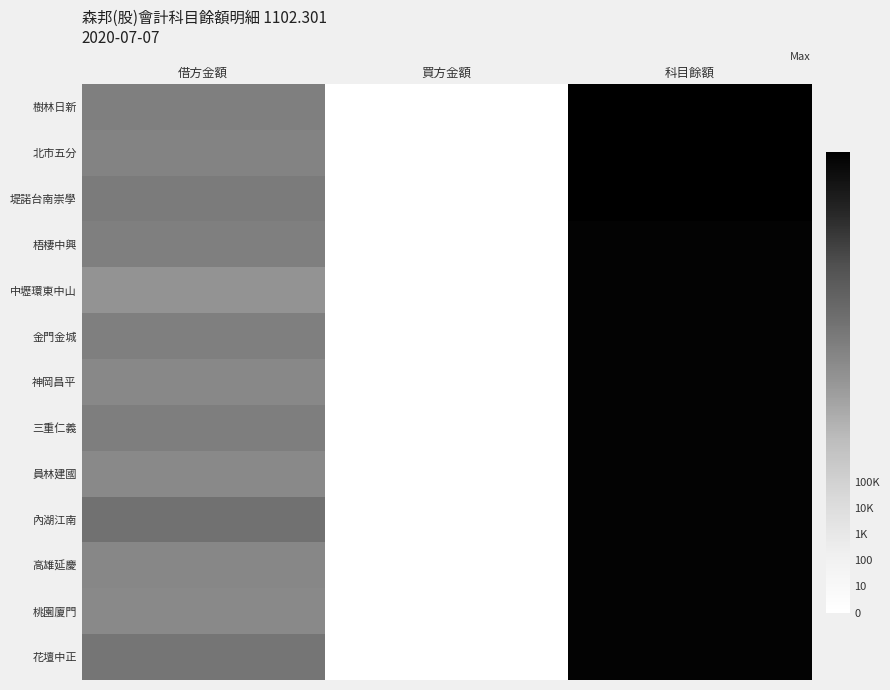

What is the greatest value displayed?

17.6